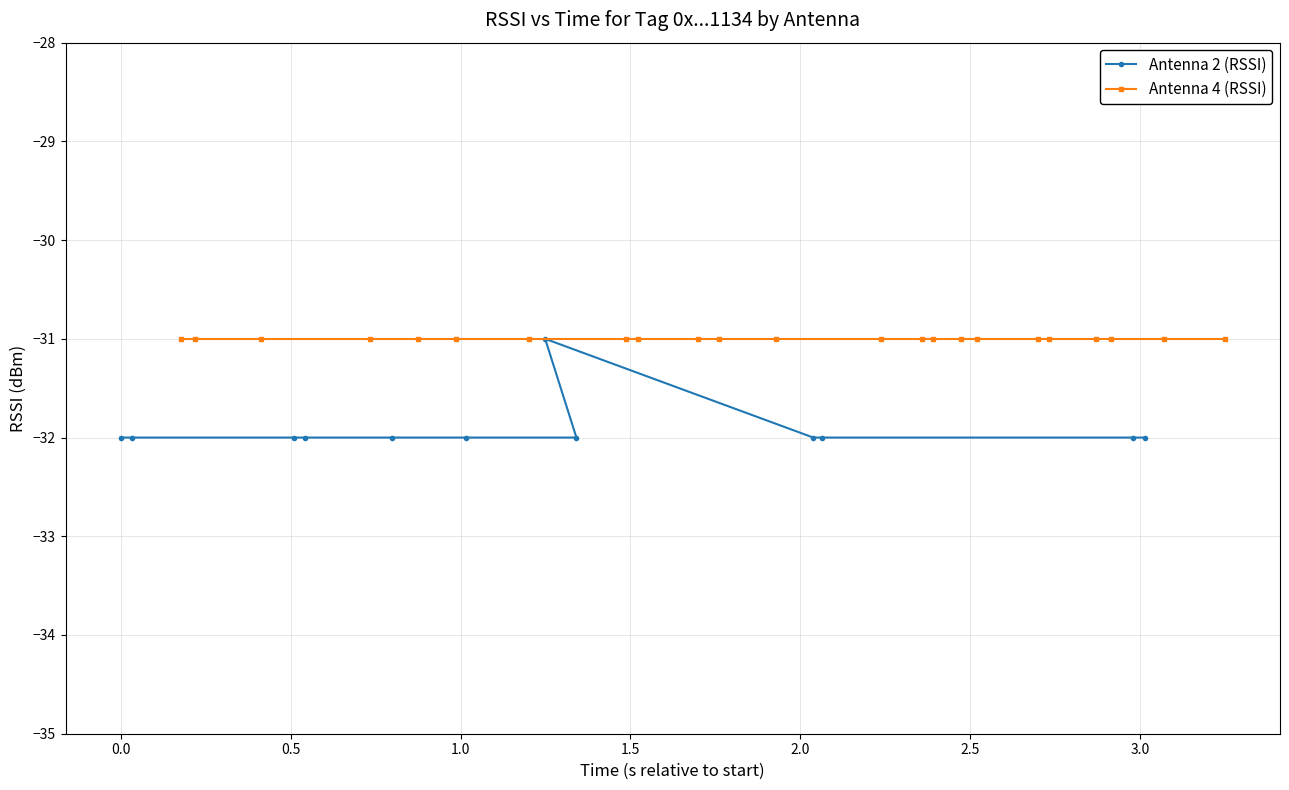

The value of Antenna 4 (RSSI) at 2 is -31. True or false?

True